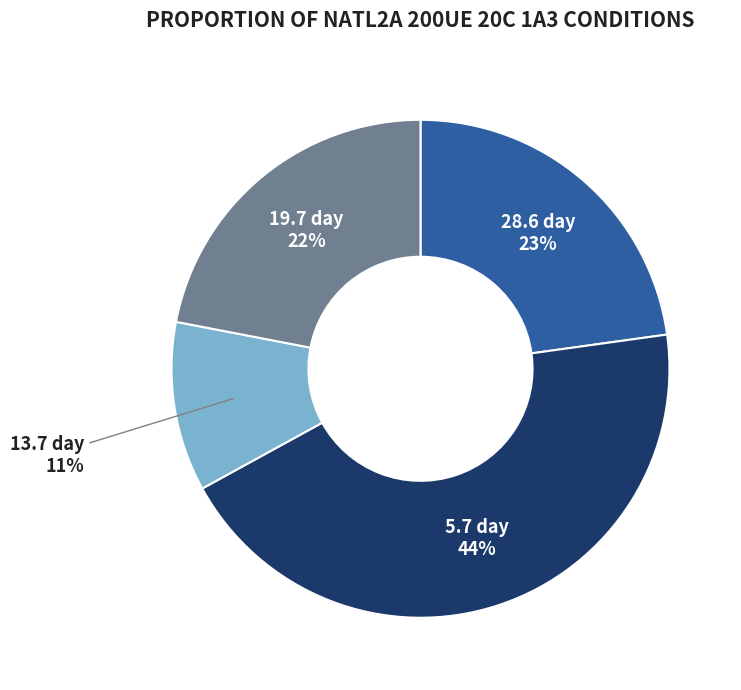

Combined, do 5.7 day and 19.7 day account for over 50%?

Yes